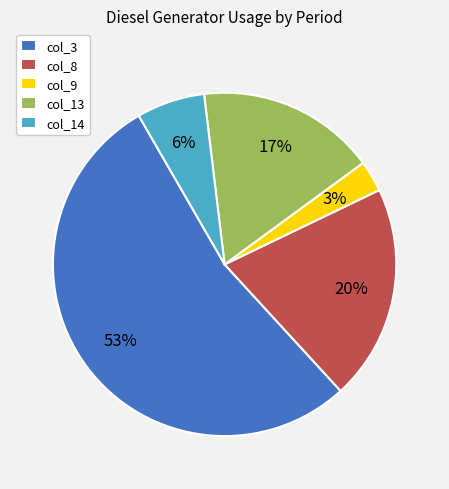

Count the number of slices in the pie.

5